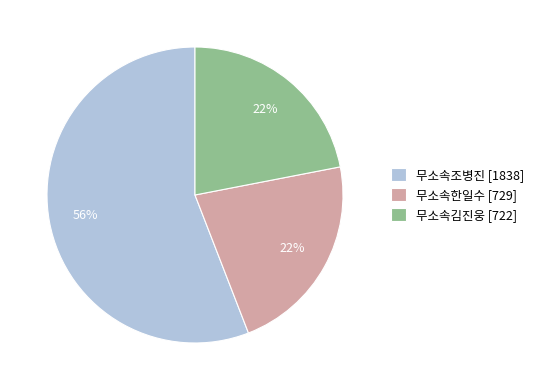

To the nearest percent, what is the difference between the largest and smallest slice percentages?

34%